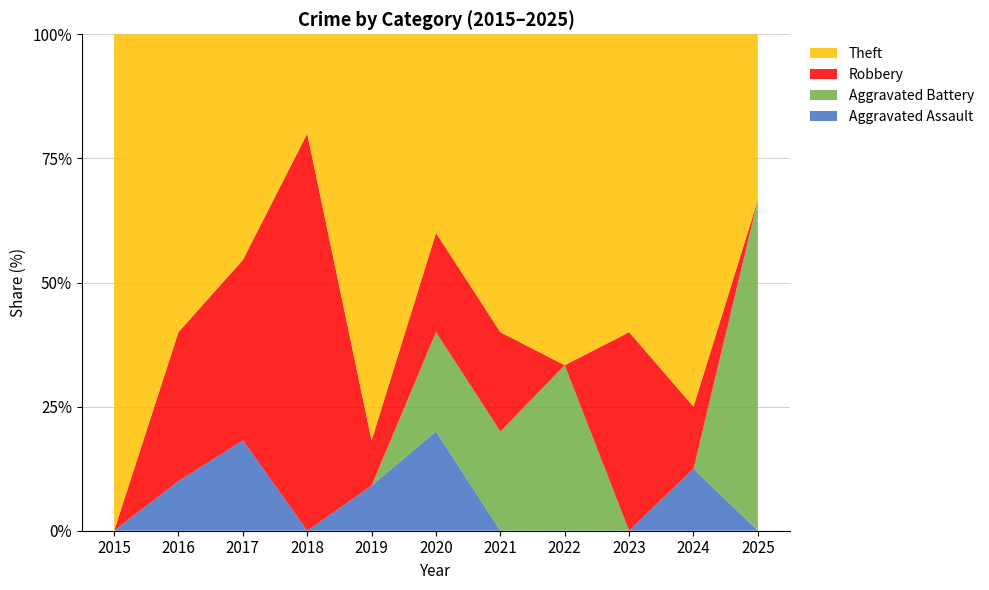

Reading left to right, what are all the values shown in this chart?

Aggravated Assault: 0	1	2	0	1	1	0	0	0	1	0
Aggravated Battery: 0	0	0	0	0	1	1	2	0	0	2
Robbery: 0	3	4	4	1	1	1	0	2	1	0
Theft: 7	6	5	1	9	2	3	4	3	6	1